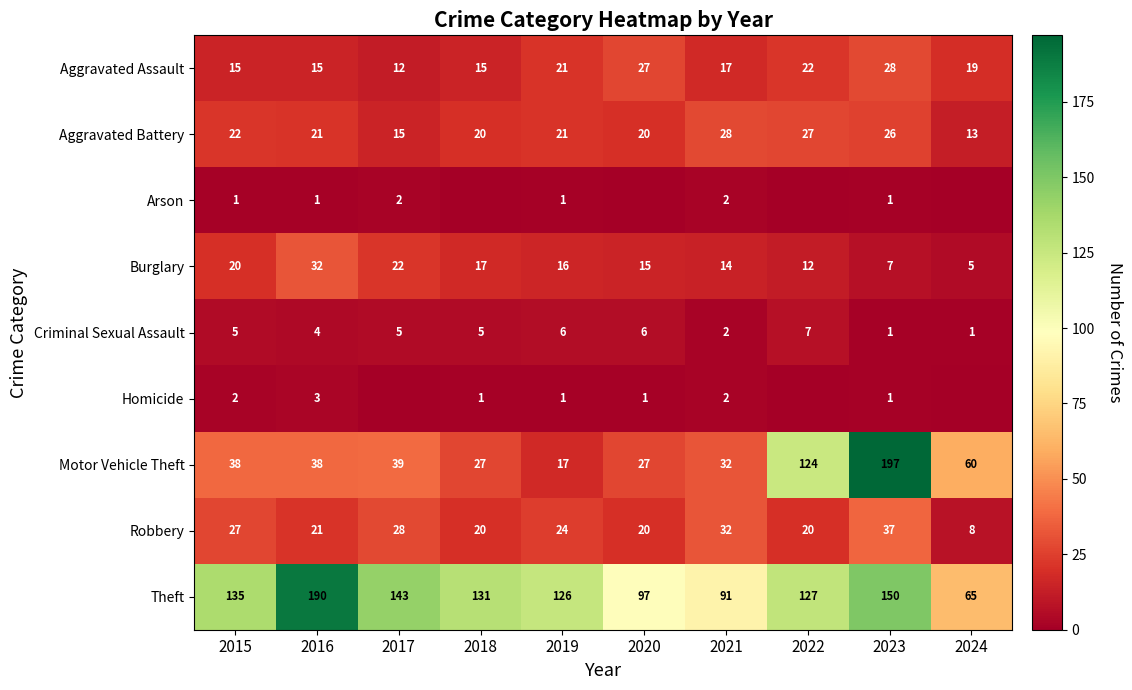

True or false: Burglary has a value of 12 at 2022.

True